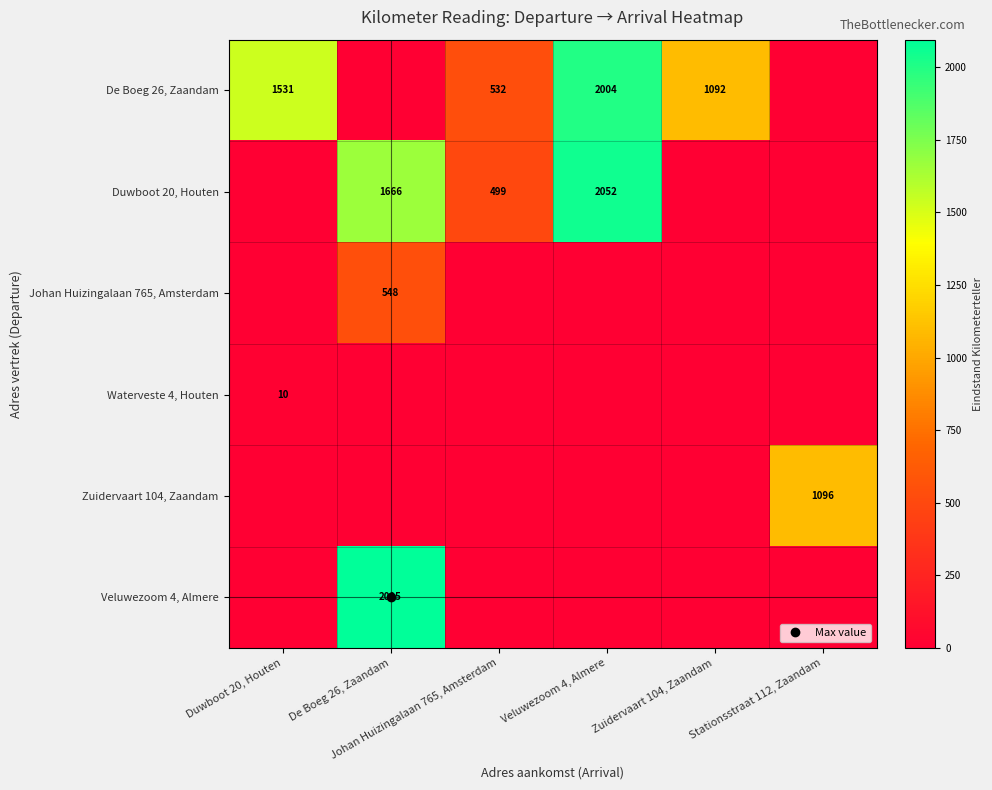

At which label does De Boeg 26, Zaandam reach its peak?

Veluwezoom 4, Almere